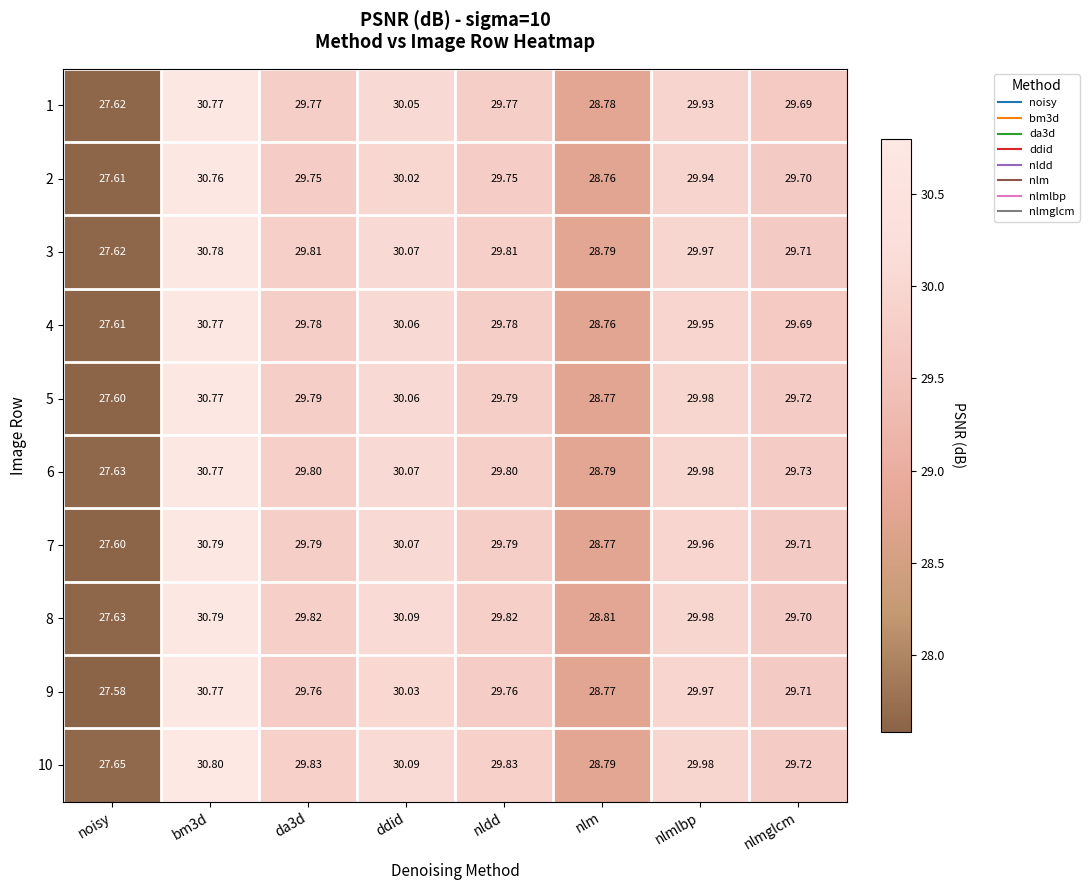

Is the value of 3 at nlmlbp greater than the value of 2 at ddid?

No